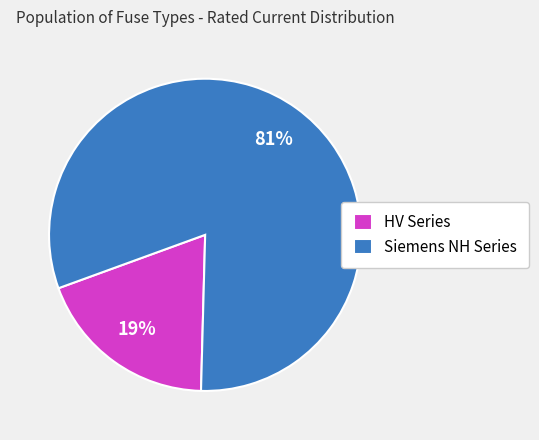

True or false: HV Series accounts for 7% of the total.

False